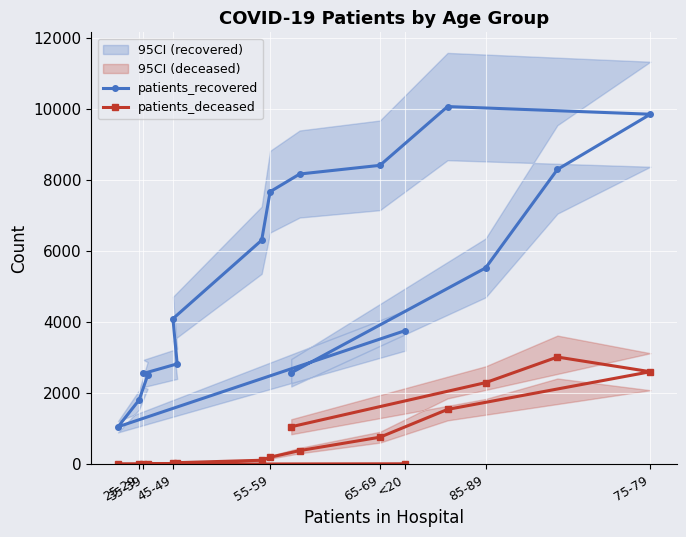

What is the maximum value for patients_recovered?

10065